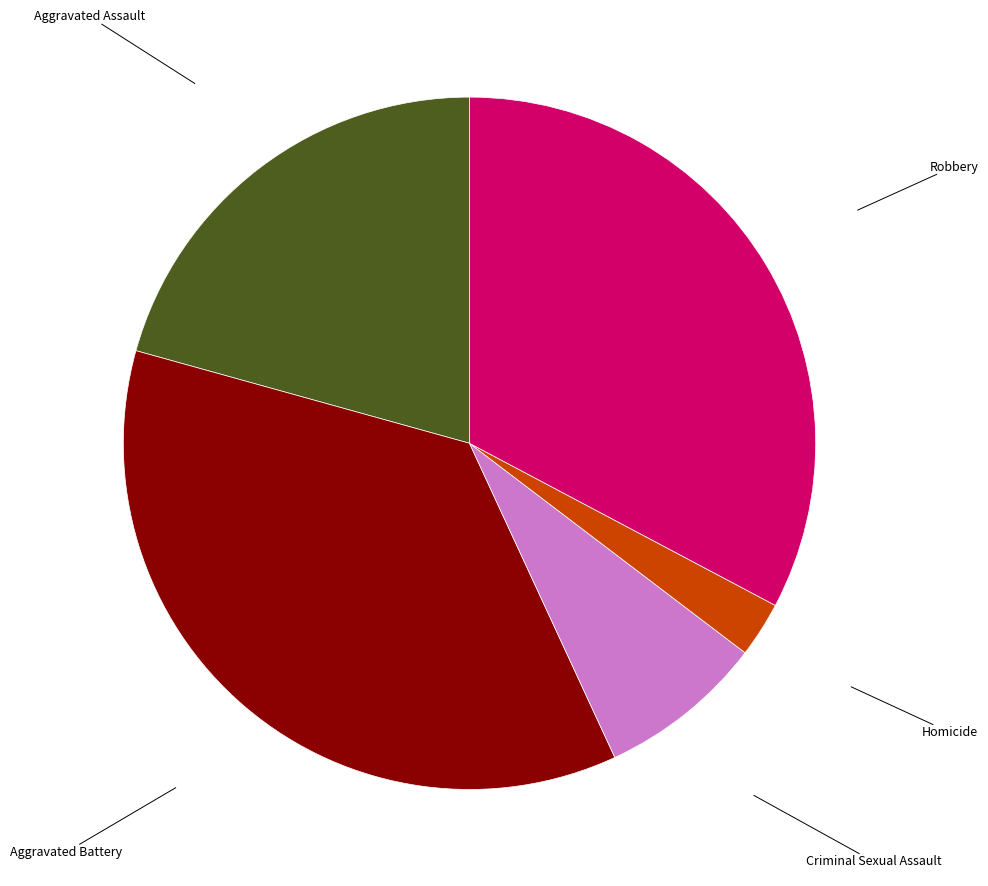

What is the ratio of the value at Homicide to the value at Criminal Sexual Assault?

0.3